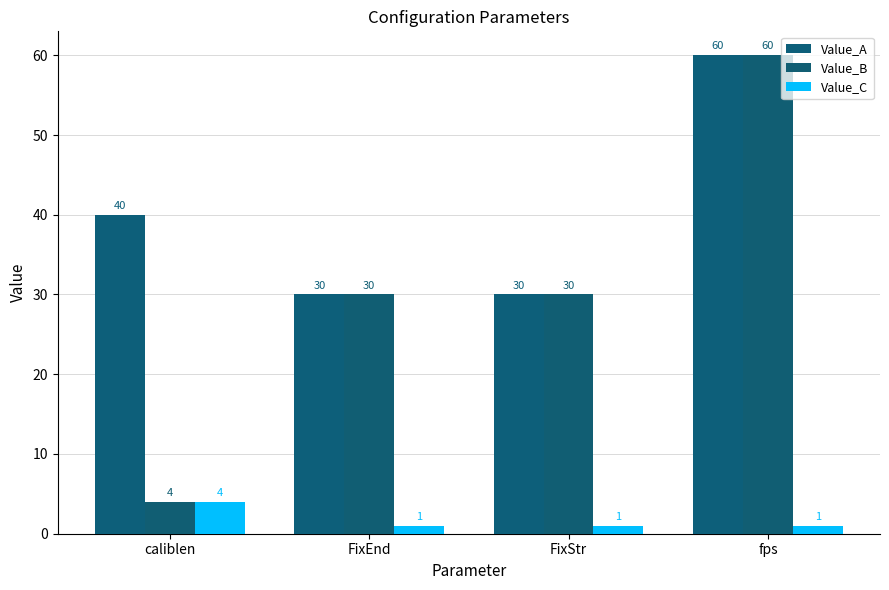

What is the lowest value of the Value_B series?

4